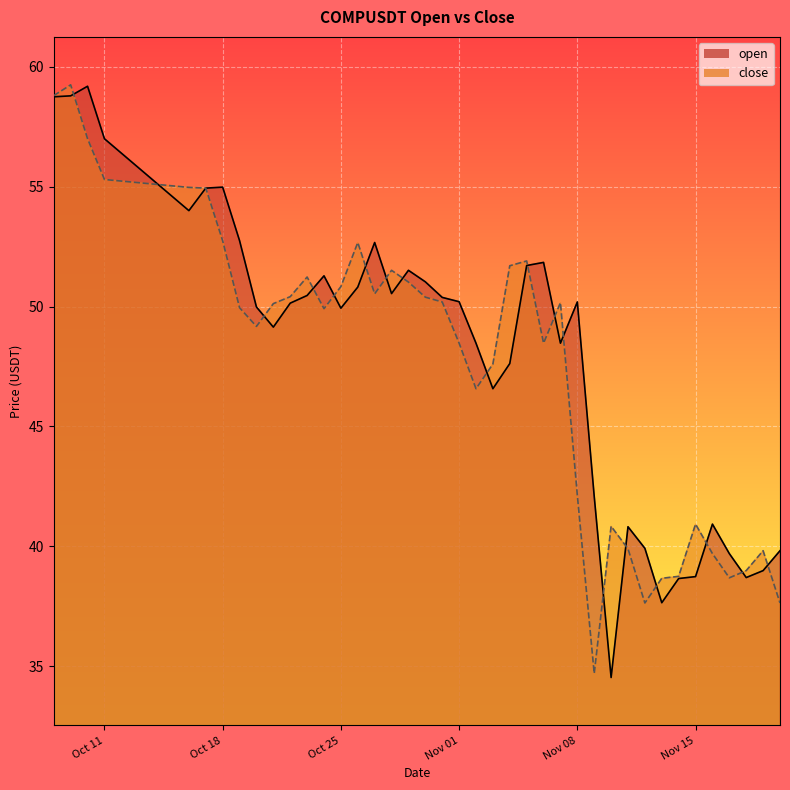

Does the chart display data point markers on the line(s)?

No